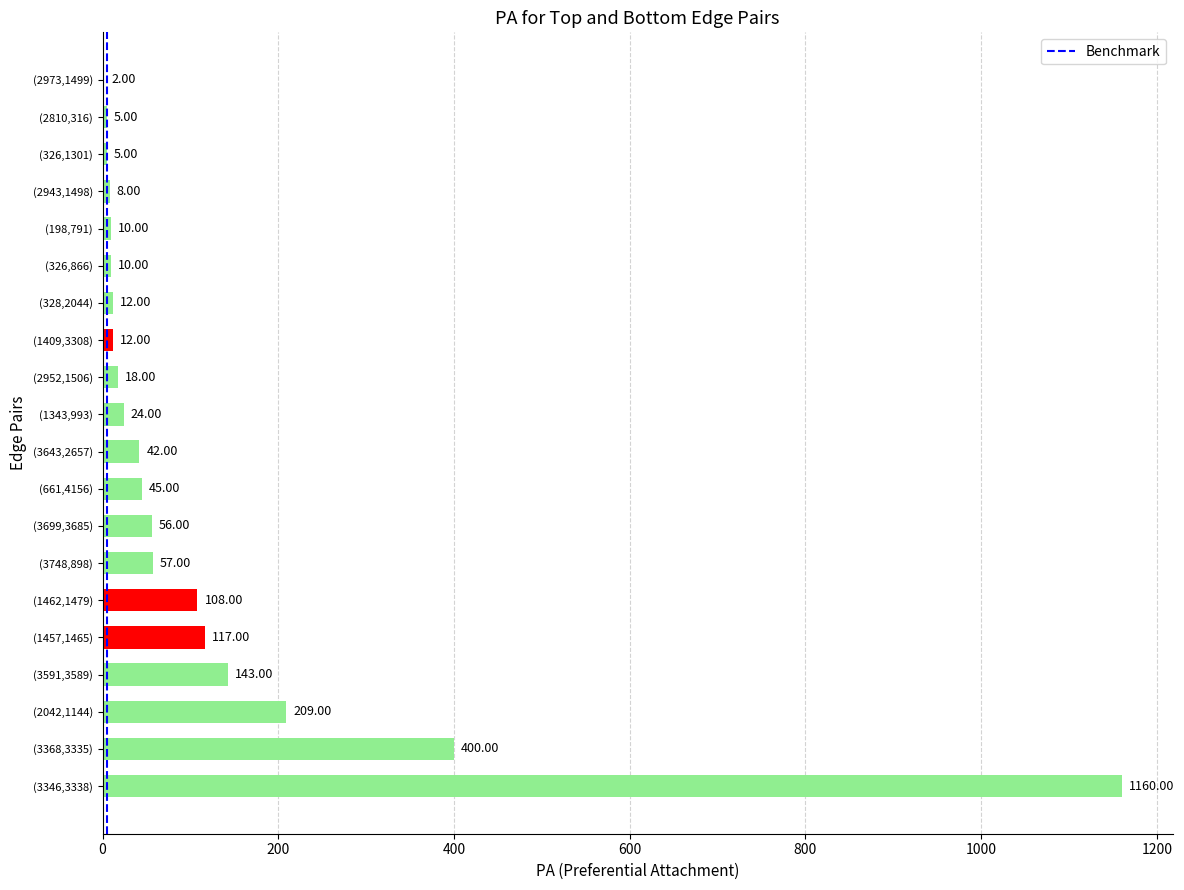

What is the sum of the values at (2973,1499) and (198,791)?

12